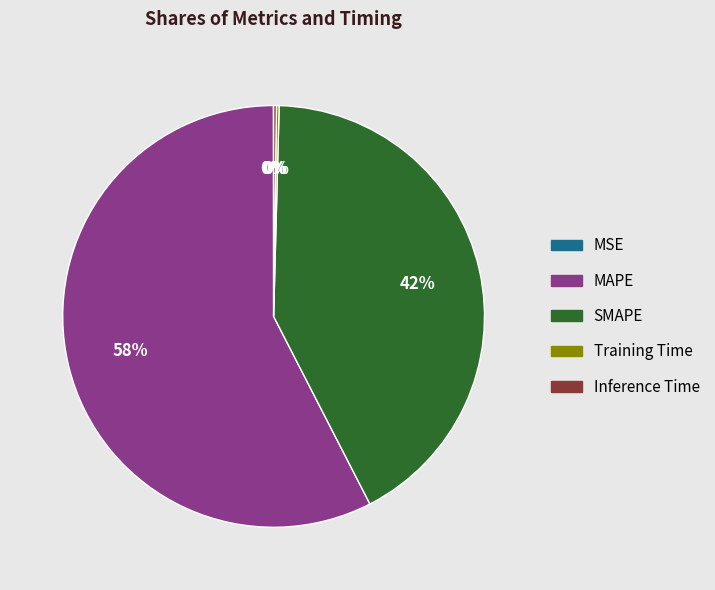

To the nearest percent, what is the average slice percentage?

20%